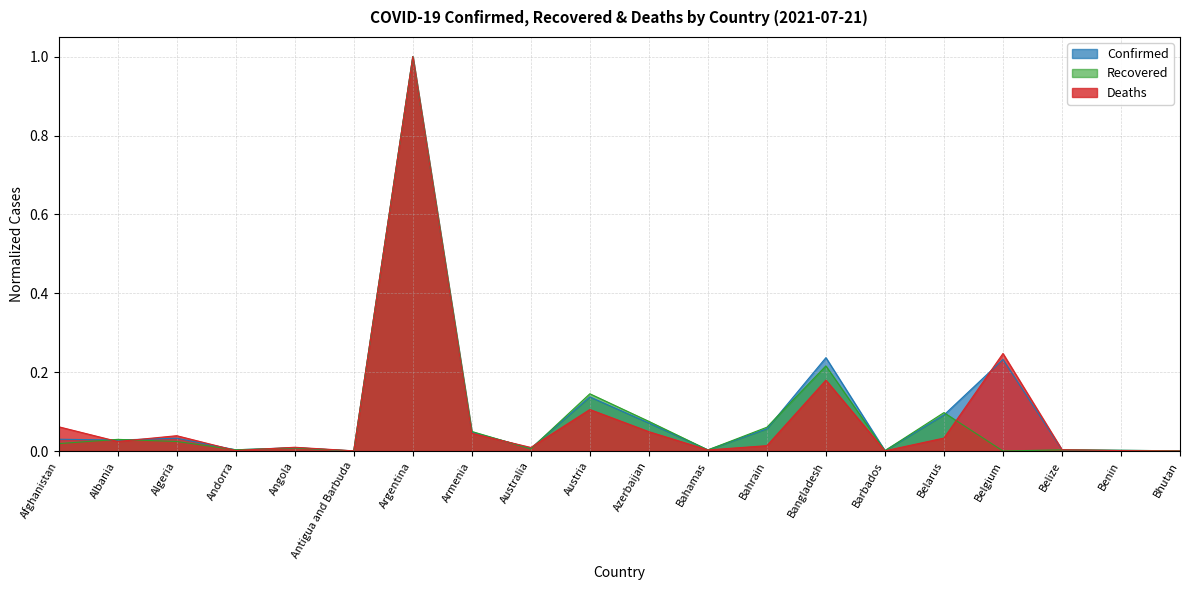

List the series in order of their overall mean, highest first.

Confirmed, Deaths, Recovered